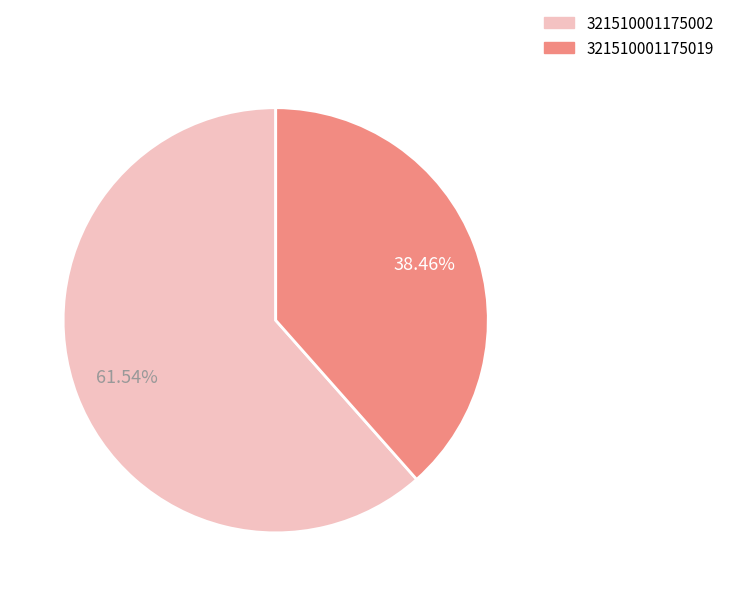

How many segments does this pie chart have?

2